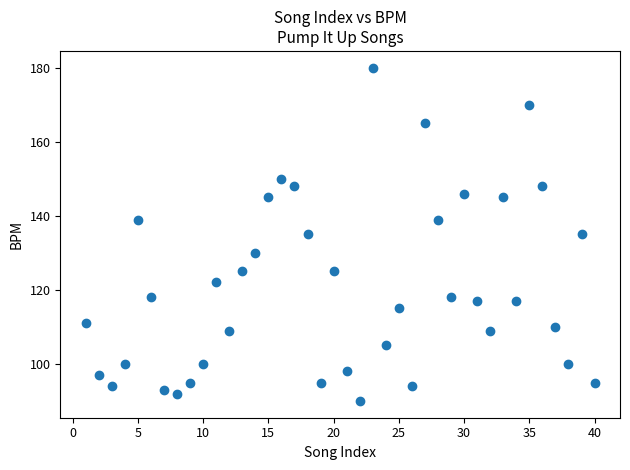

What is the range of X values (max minus min)?

39